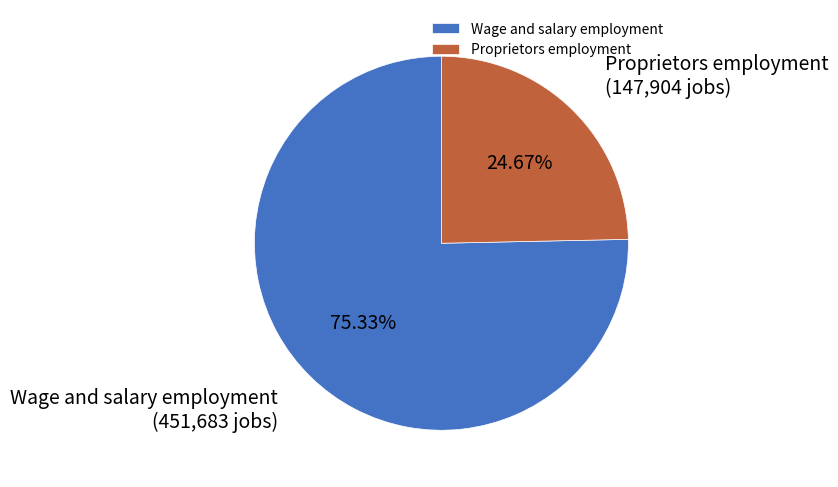

Which category has the smallest portion of the pie?

Proprietors employment